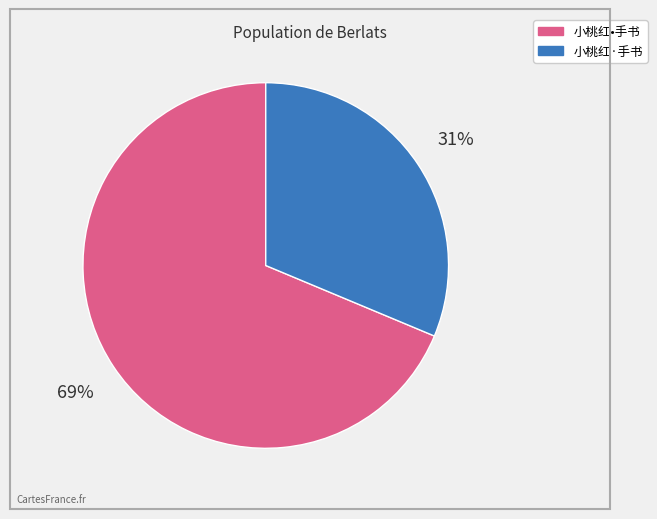

Which category has the smallest portion of the pie?

小桃红·手书